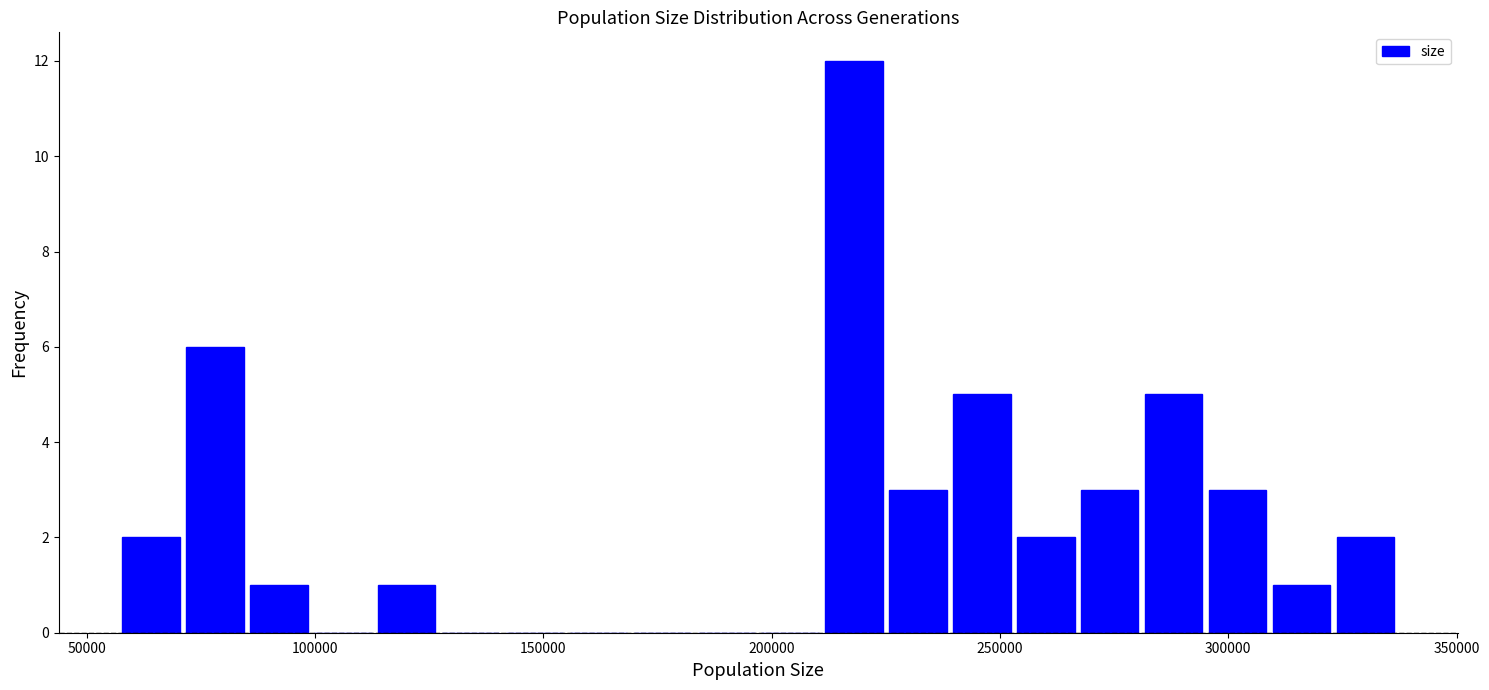

Read against the x-axis, roughly where is the centre of the tallest bar?

220000